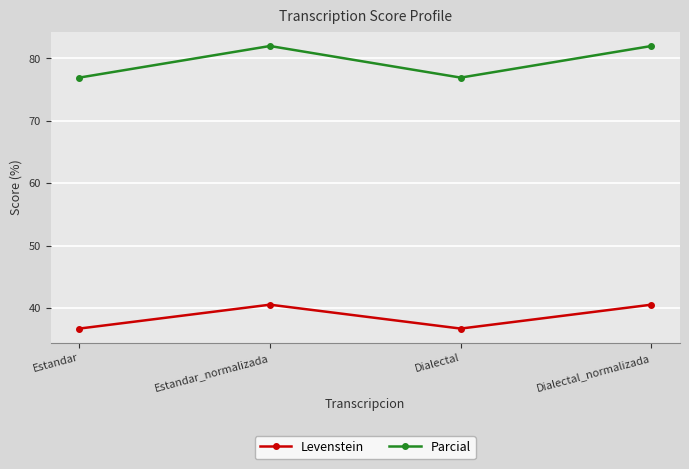

What is the average value of the Parcial series?

79.5